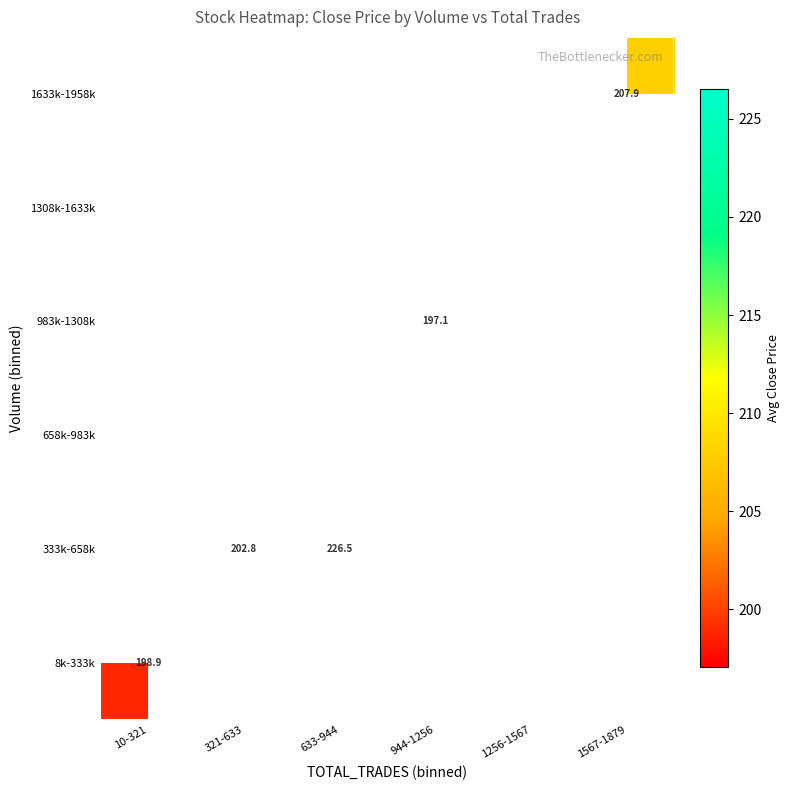

At how many categories does at least one series exceed 211?

1